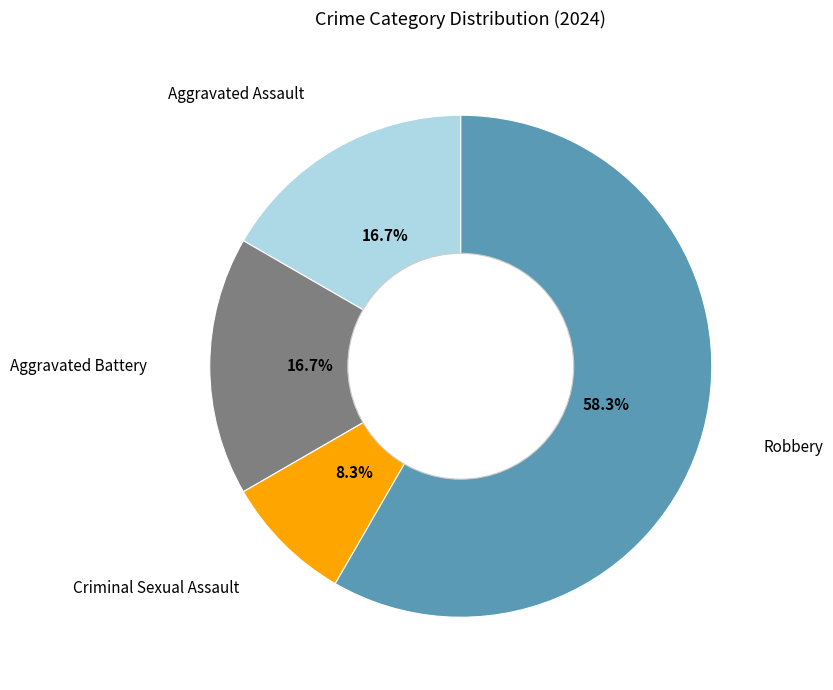

What is the largest slice in the pie chart?

Robbery